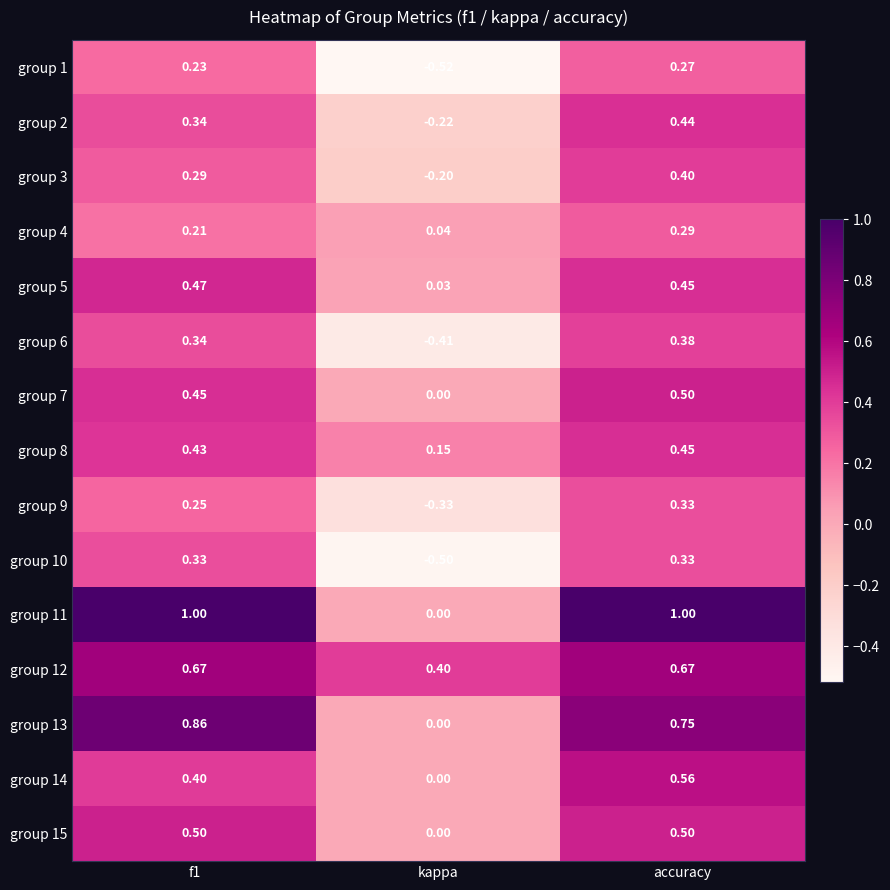

How many data points in group 3 are less than 0?

1